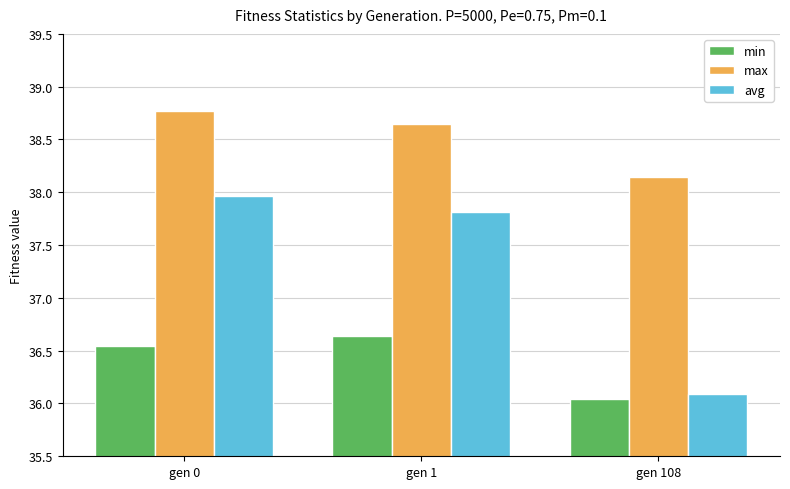

At which category is the sum across all series the highest?

gen 0